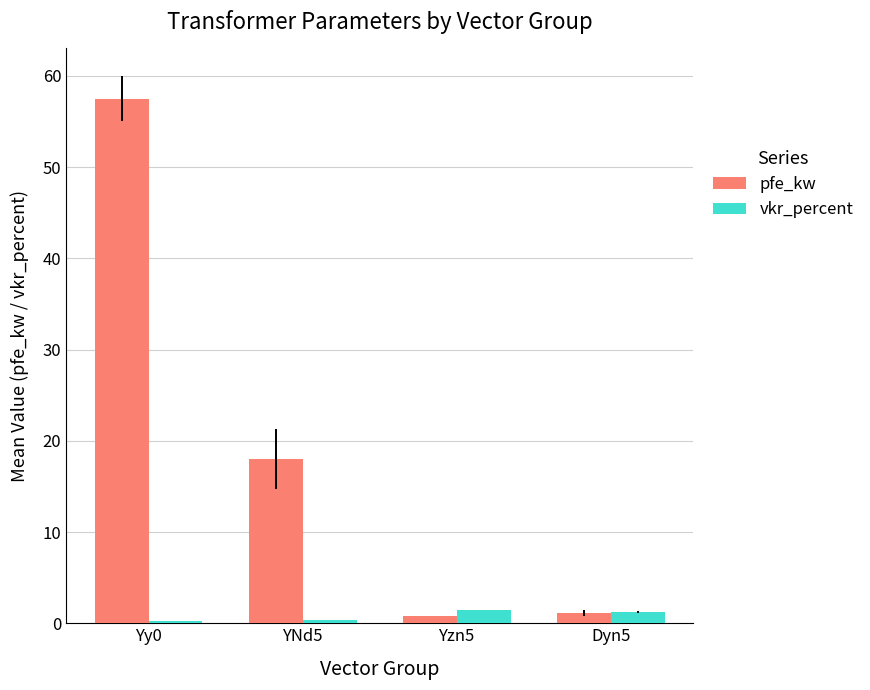

Is it true that pfe_kw equals 27.5 at Yy0?

False